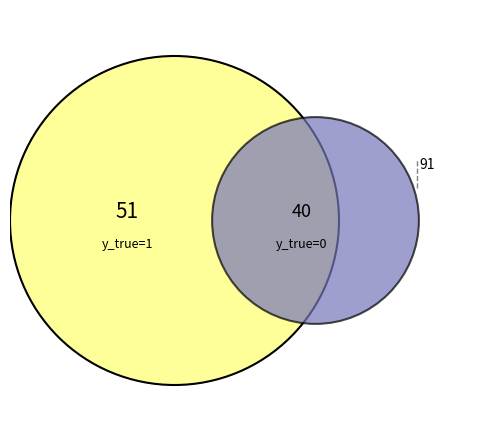

How many slices are in this pie chart?

2